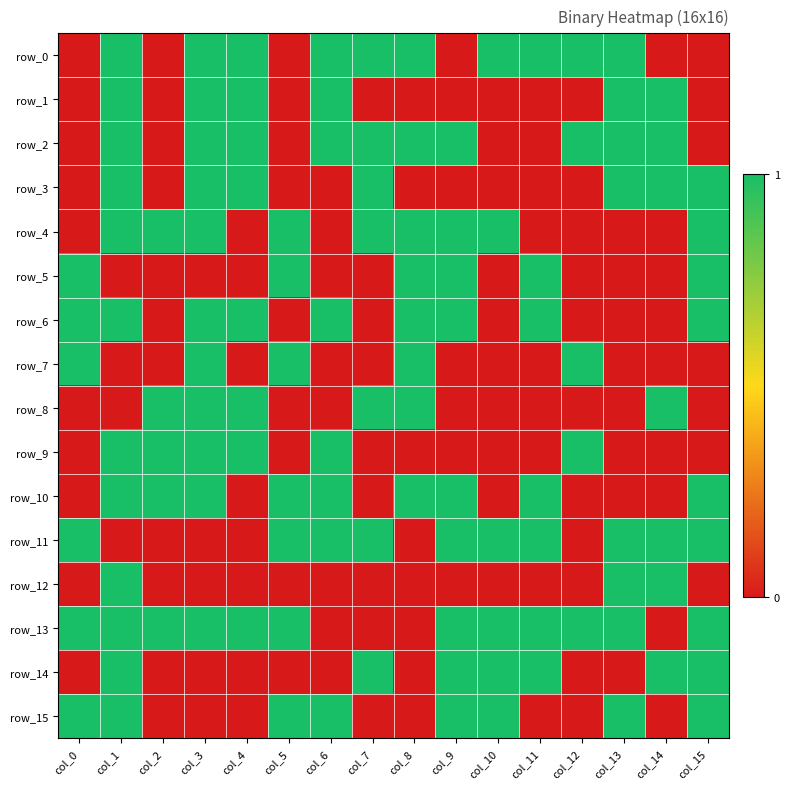

Which series has the largest total across all categories?

row_13